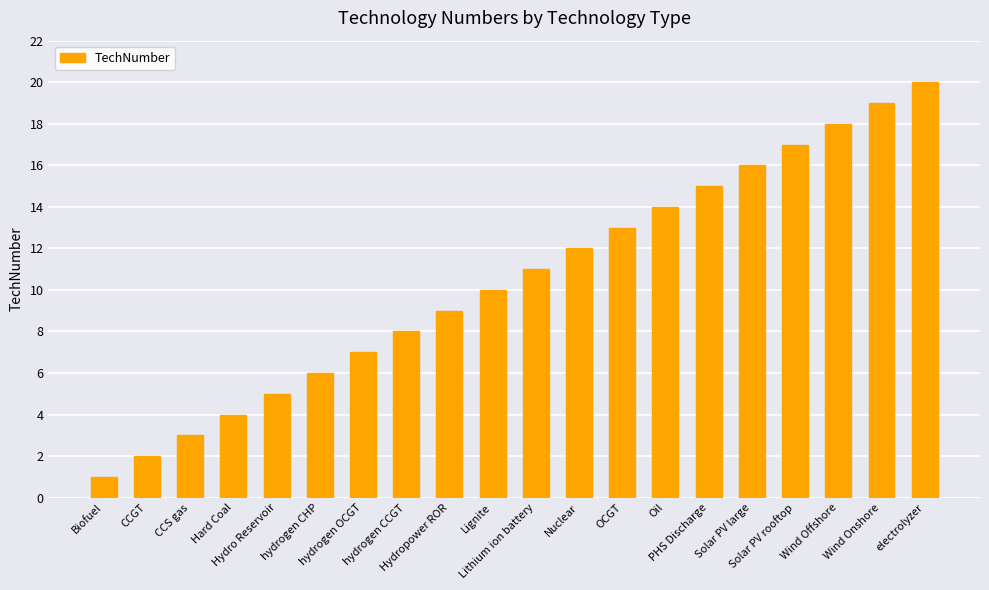

Reading left to right, extract all data points from this chart.

1	2	3	4	5	6	7	8	9	10	11	12	13	14	15	16	17	18	19	20